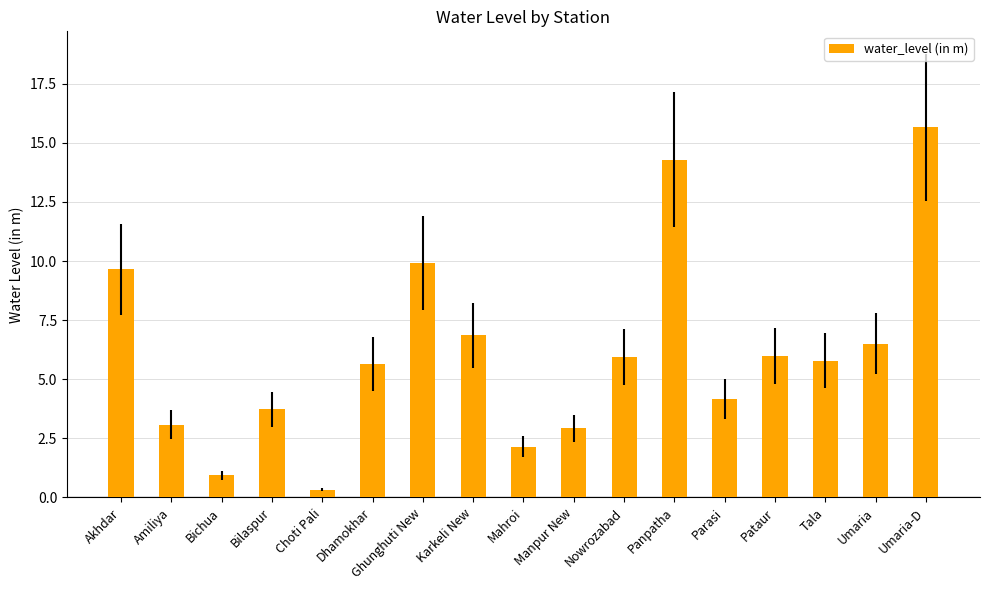

How many bars are there in total?

17